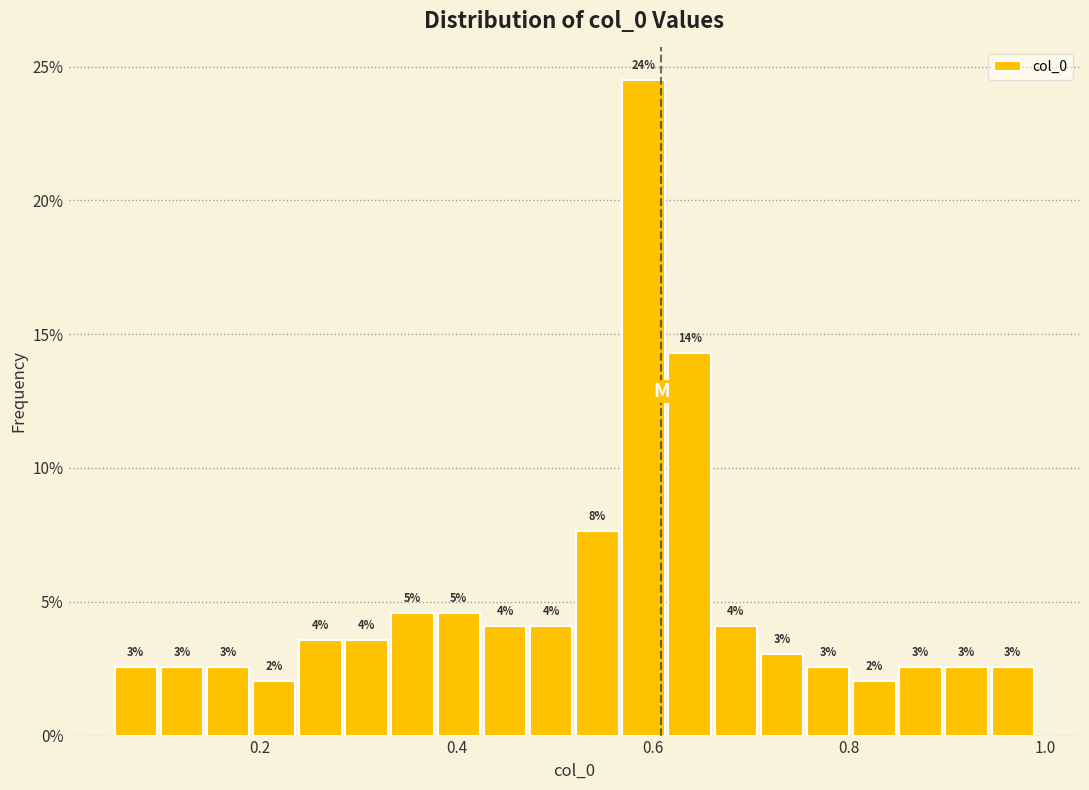

Read against the x-axis, roughly where is the centre of the tallest bar?

0.60